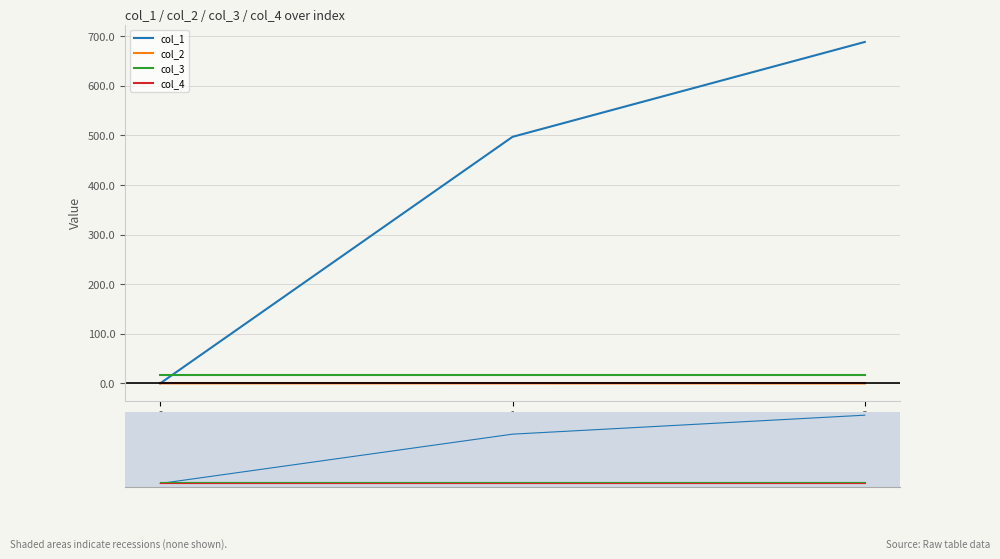

How many categories are shown in the chart?

3